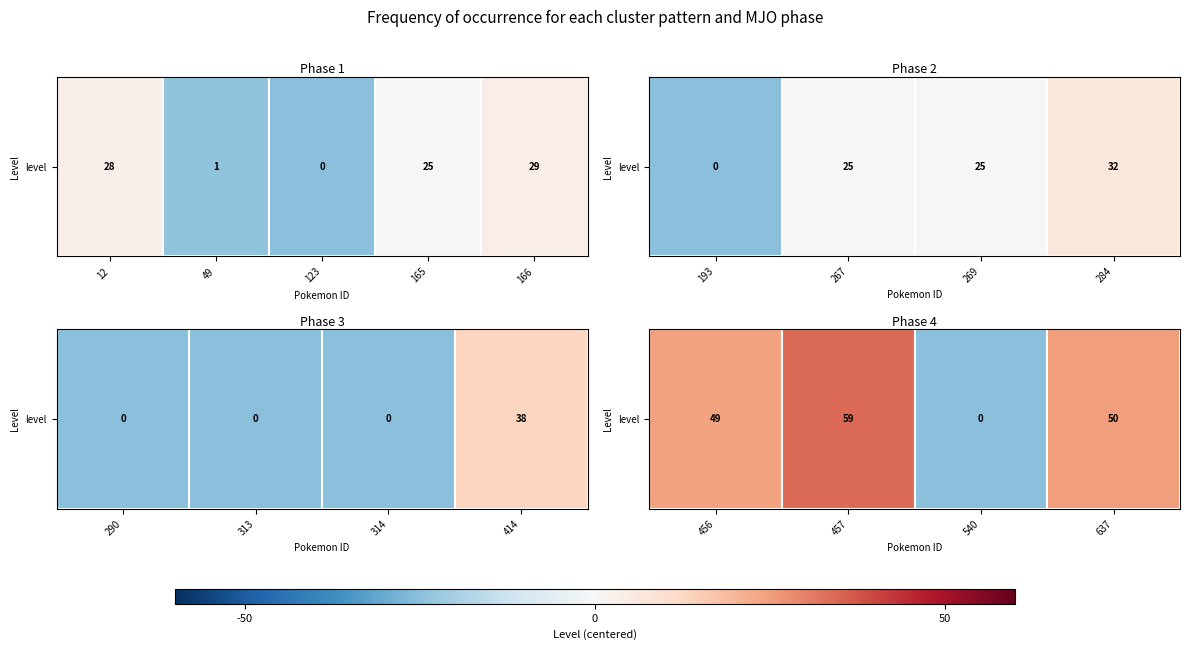

Count the number of values greater than 25.

1